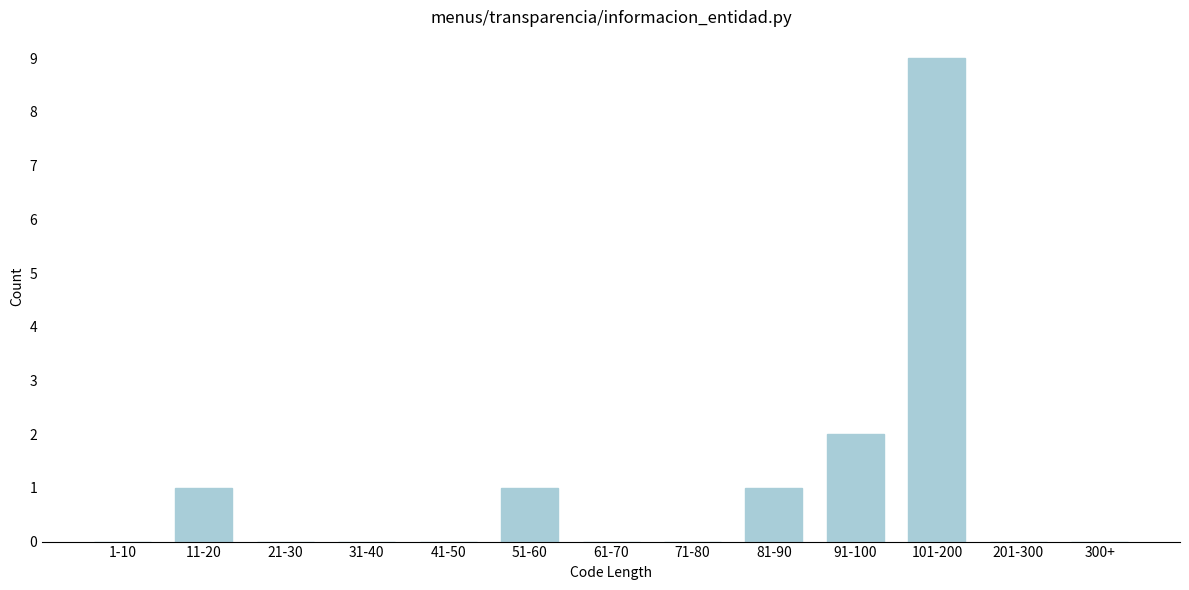

Reading left to right, list all the values displayed in this chart.

1-10=0	11-20=1	21-30=0	31-40=0	41-50=0	51-60=1	61-70=0	71-80=0	81-90=1	91-100=2	101-200=9	201-300=0	300+=0